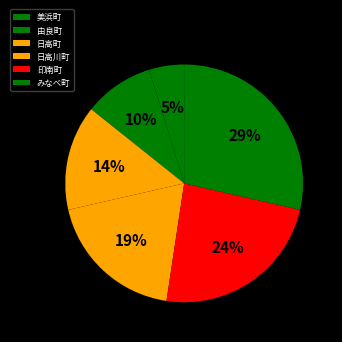

What is the total percentage of 日高町 and 日高川町?

33.3%